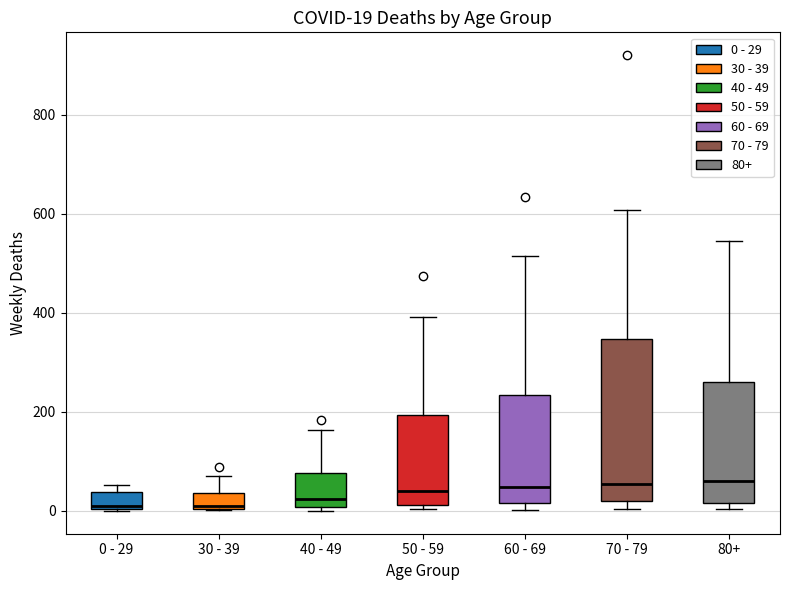

Which box is the tallest, from its lower edge to its upper edge?

70 - 79